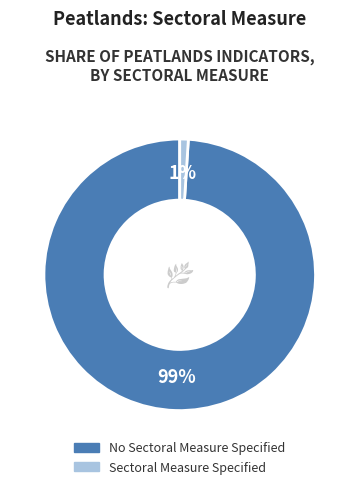

How many slices are in this pie chart?

2